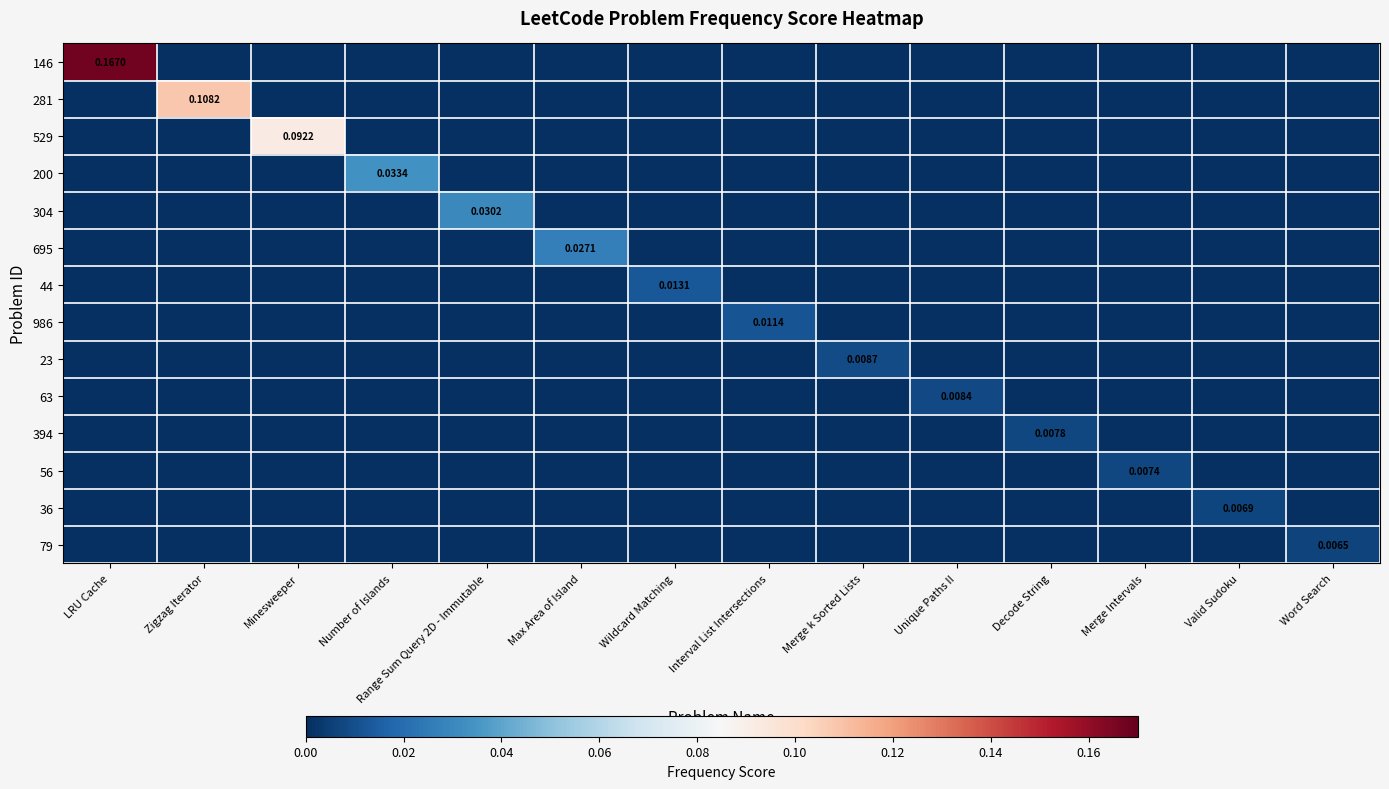

How many categories are shown in the chart?

14